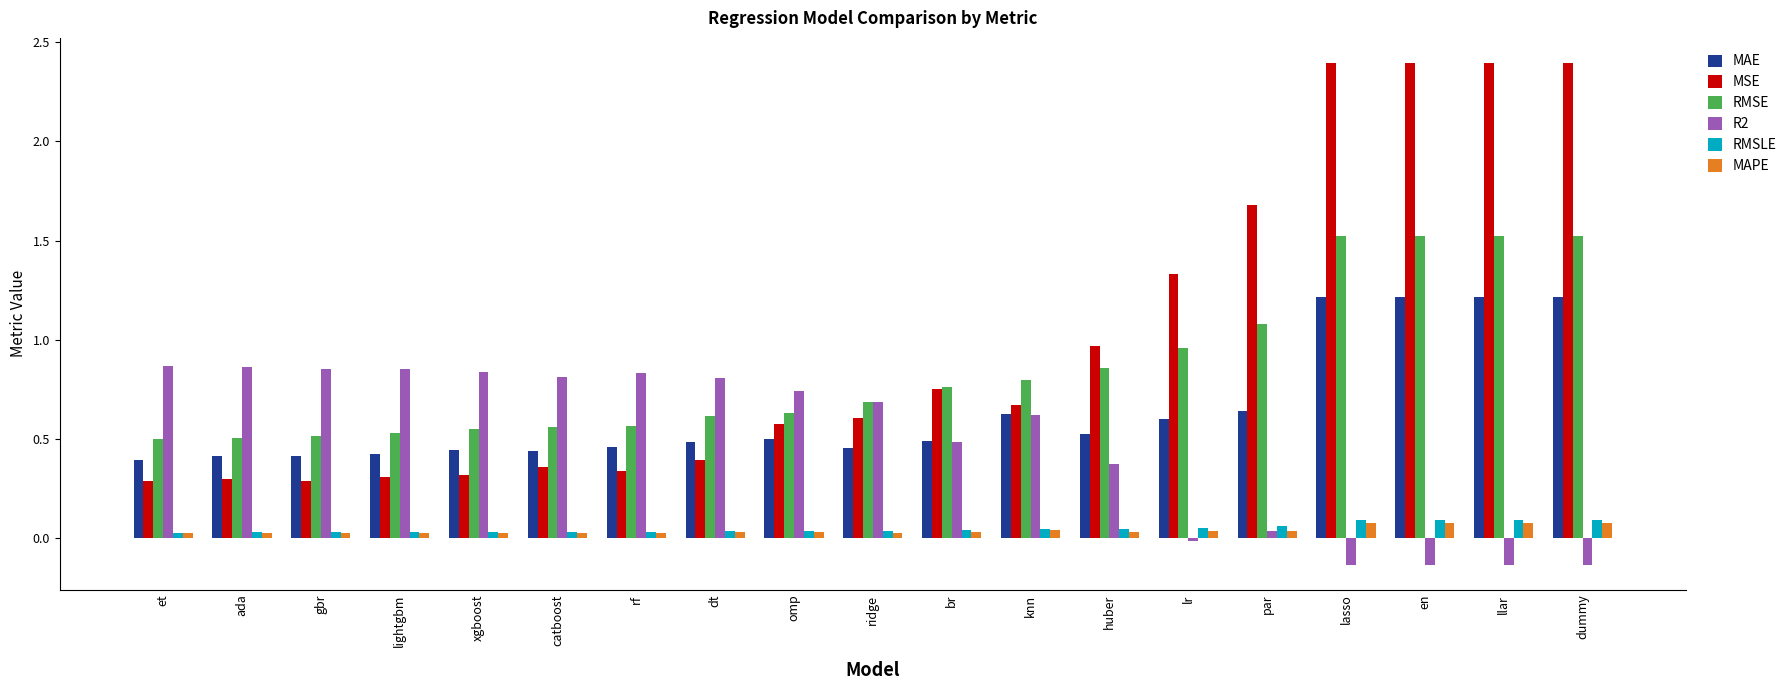

Which series has the widest spread of values?

MSE